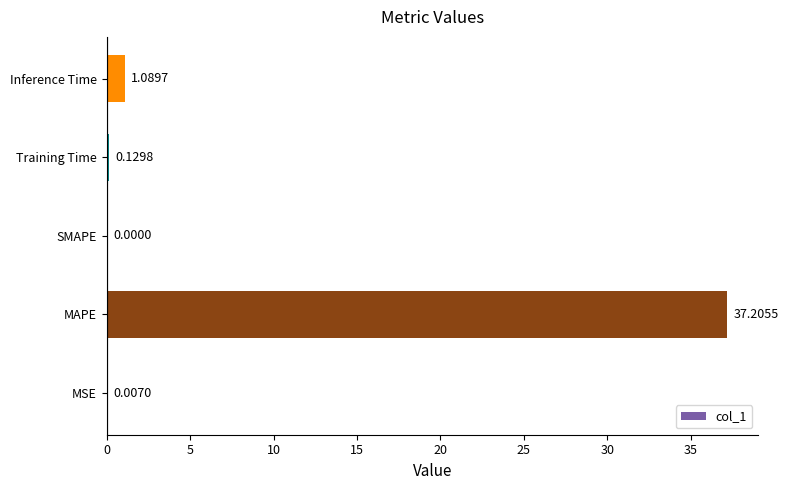

What is the change in value from MSE to Training Time?

+0.1